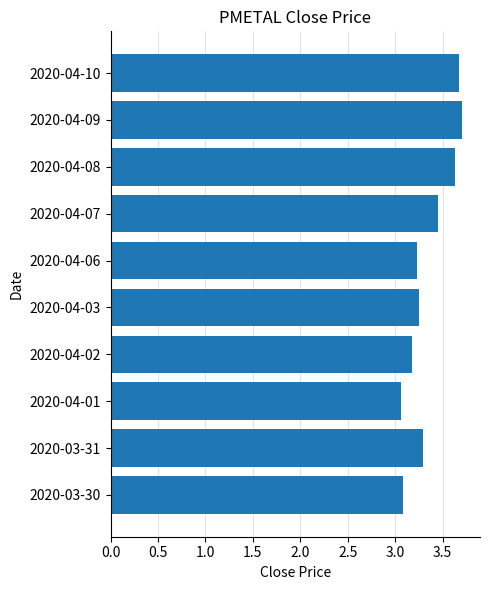

What is the average value?

3.4